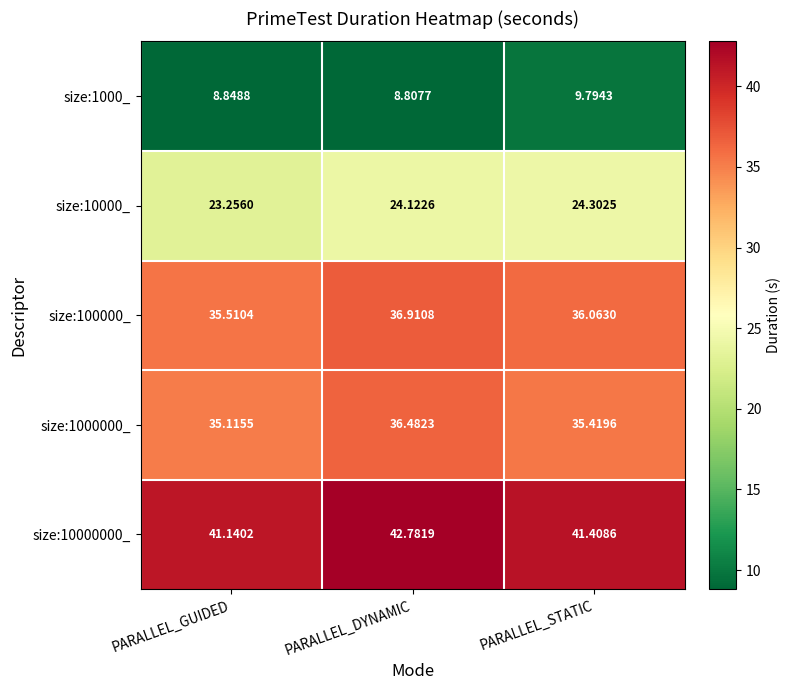

At which label is size:10000_ closest to 23?

PARALLEL_GUIDED